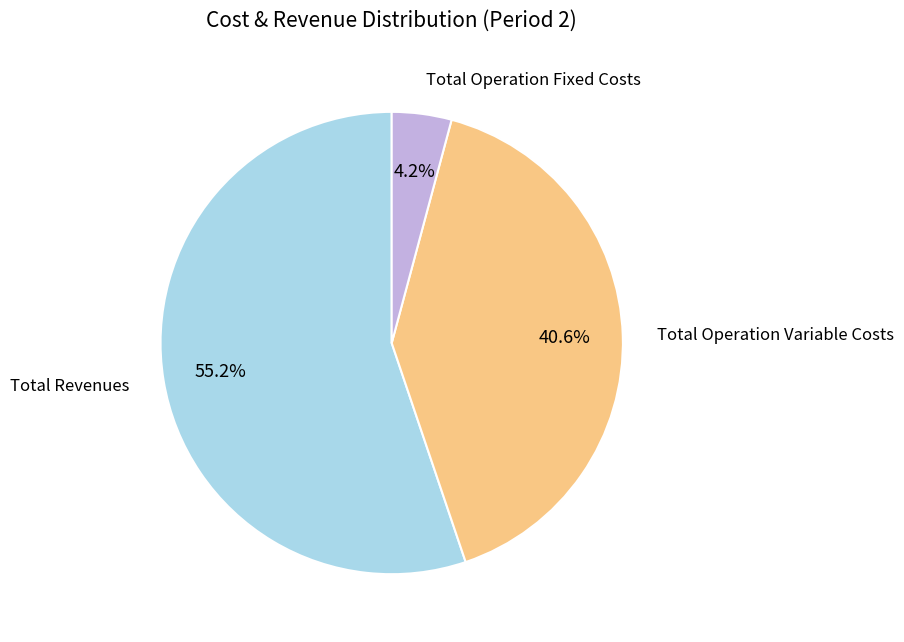

How many segments does this pie chart have?

3